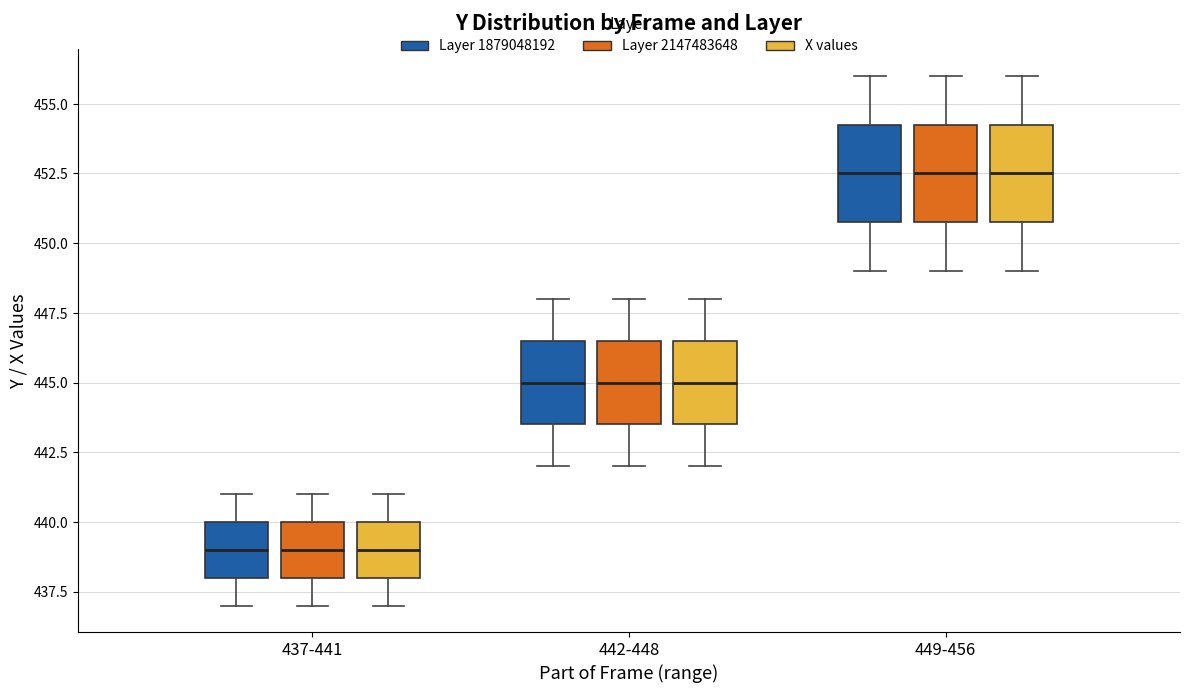

Where does the upper whisker of the box for 449-456 (Layer 2147483648) end on the y-axis? The values are not printed on the chart, so give them approximately, as read against the axis.

456.0